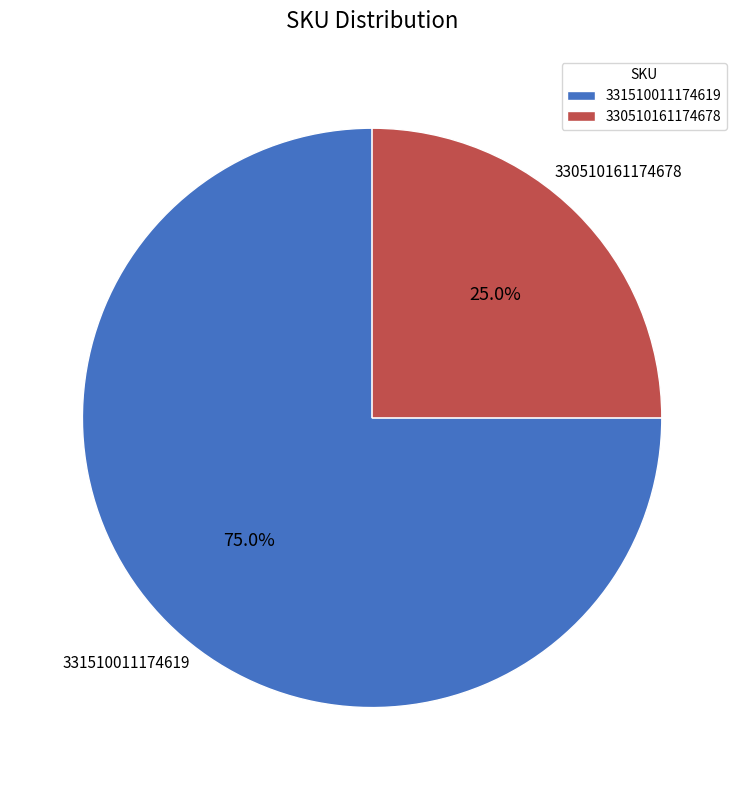

Combined, what portion of the pie is 330510161174678 and 331510011174619?

100.0%